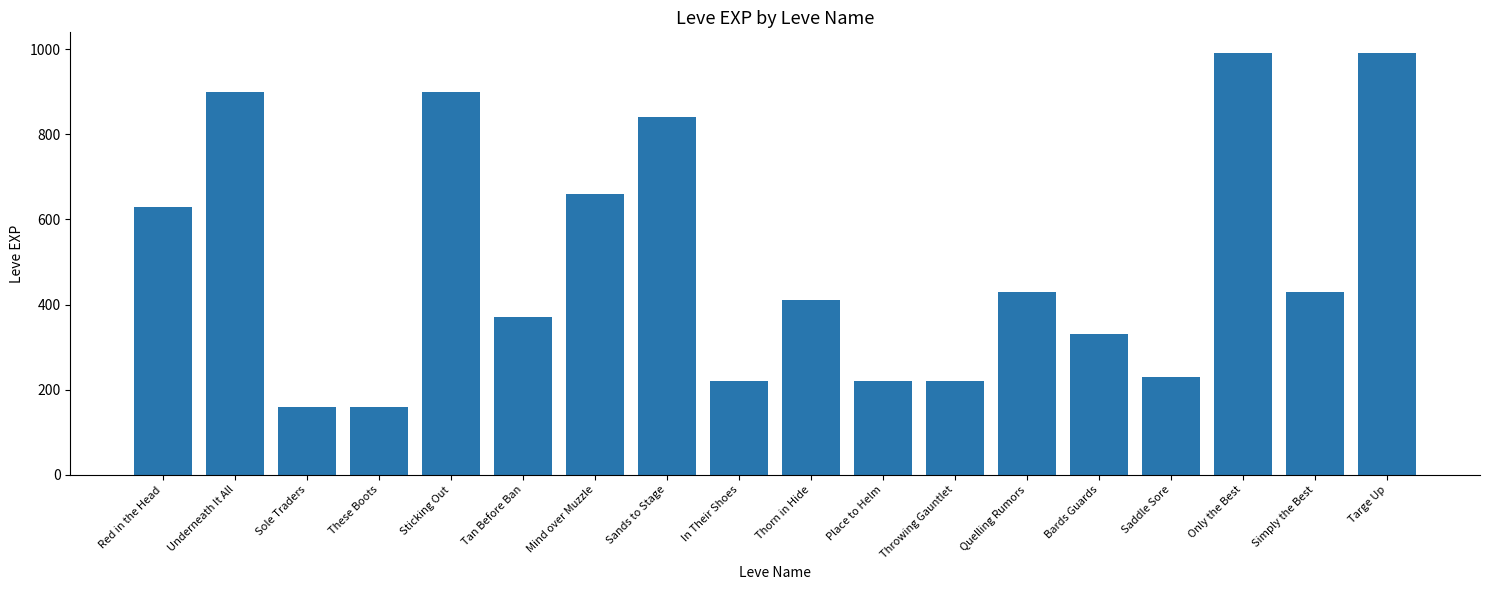

Does the chart contain any negative values?

No